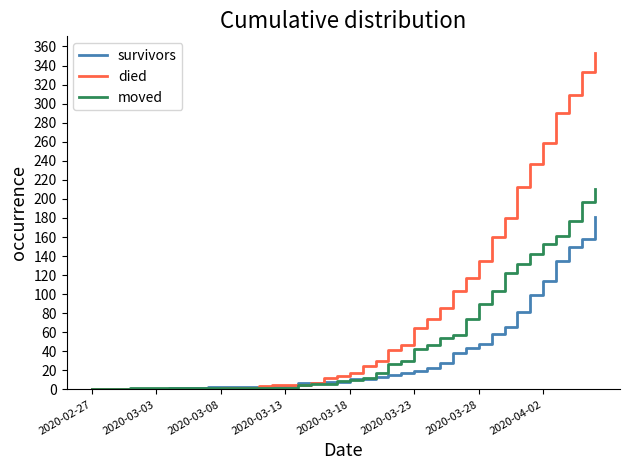

Which series has the widest spread of values?

died